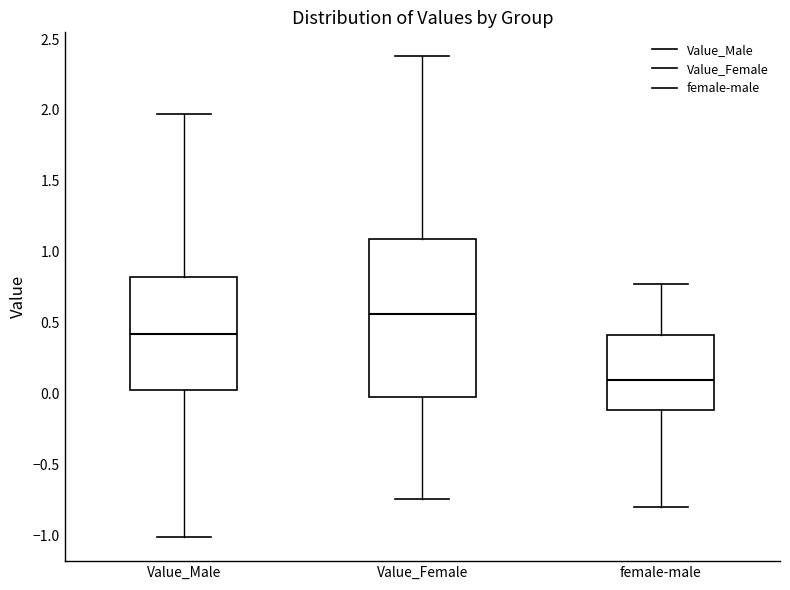

Reading left to right, transcribe this box plot: for each box, give where its median line is, the range the box spans, and where its two whiskers end, as read against the y-axis. The values are not printed on the chart, so give them approximately, as read against the axis.

Value_Male: median 0.40, box 0.00 to 0.80, whiskers -1.00 to 1.95
Value_Female: median 0.55, box 0.00 to 1.10, whiskers -0.75 to 2.40
female-male: median 0.10, box -0.10 to 0.40, whiskers -0.80 to 0.75